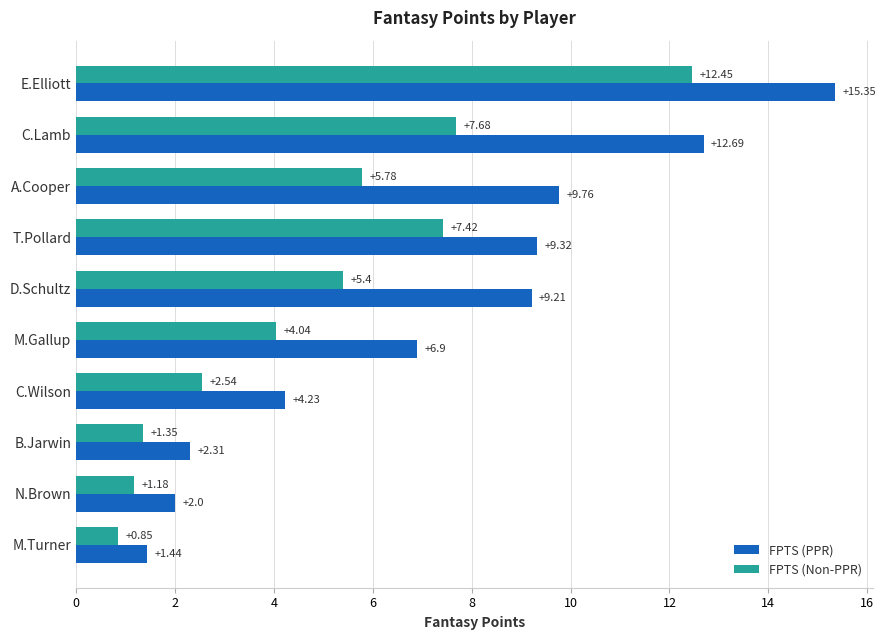

Between T.Pollard and M.Gallup, which series saw the biggest shift?

FPTS (Non-PPR)